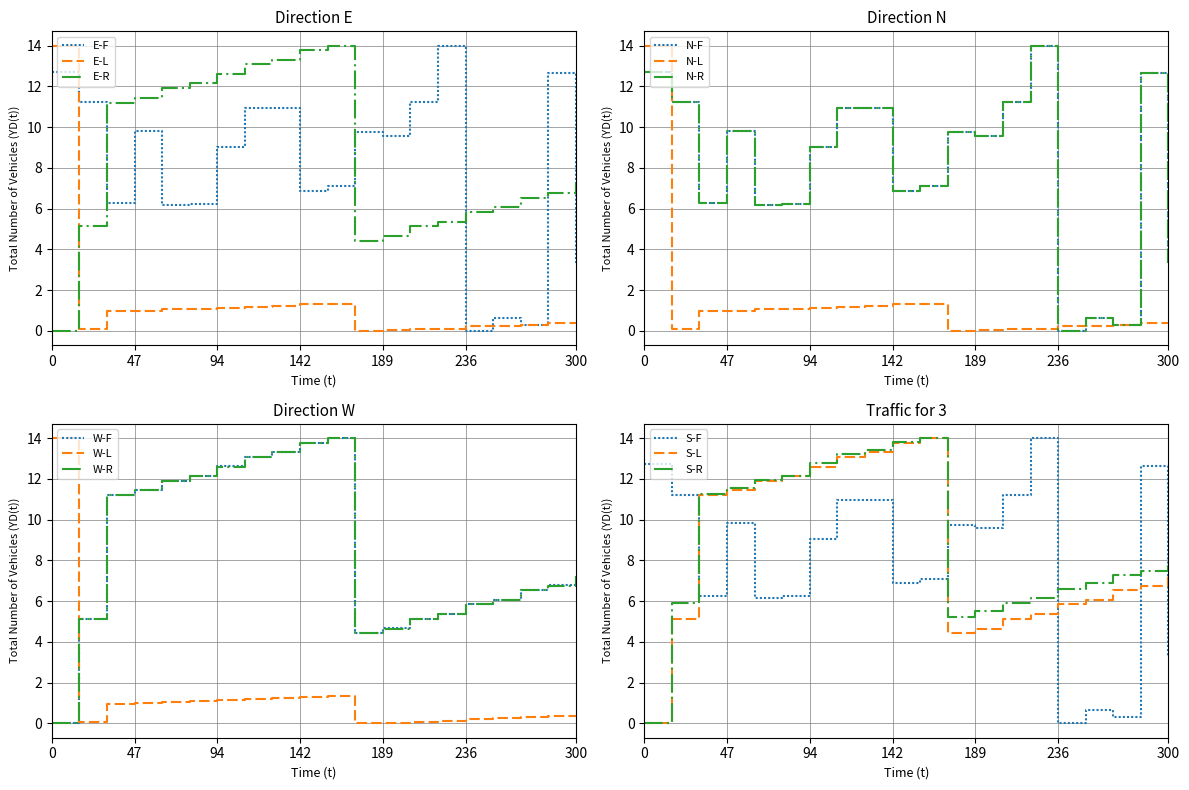

True or false: E-R and E-L intersect in this chart.

True